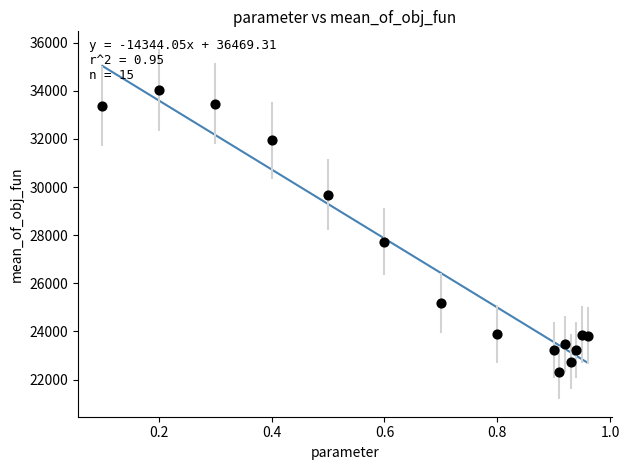

What is the range of Y values (max minus min)?

11742.3